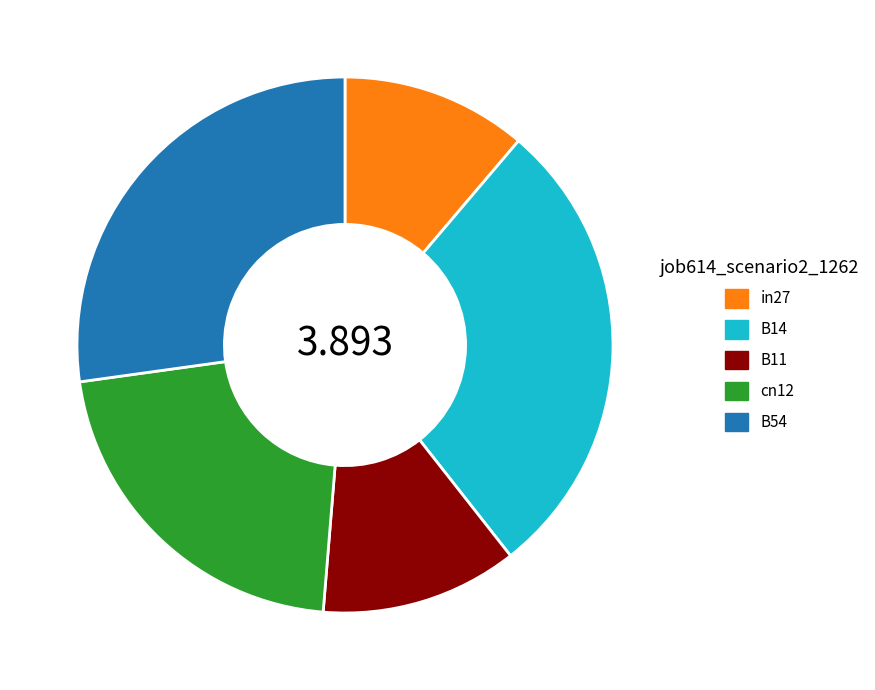

Does any single category account for the majority?

No